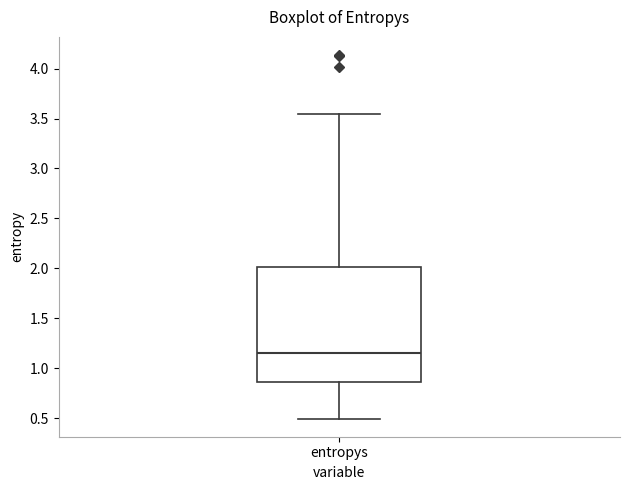

Read this box plot against the y-axis: the position of the median line, the range covered by the box, and the ends of both whiskers. The values are not printed on the chart, so give them approximately, as read against the axis.

median 1.15, box 0.85 to 2.00, whiskers 0.50 to 3.55